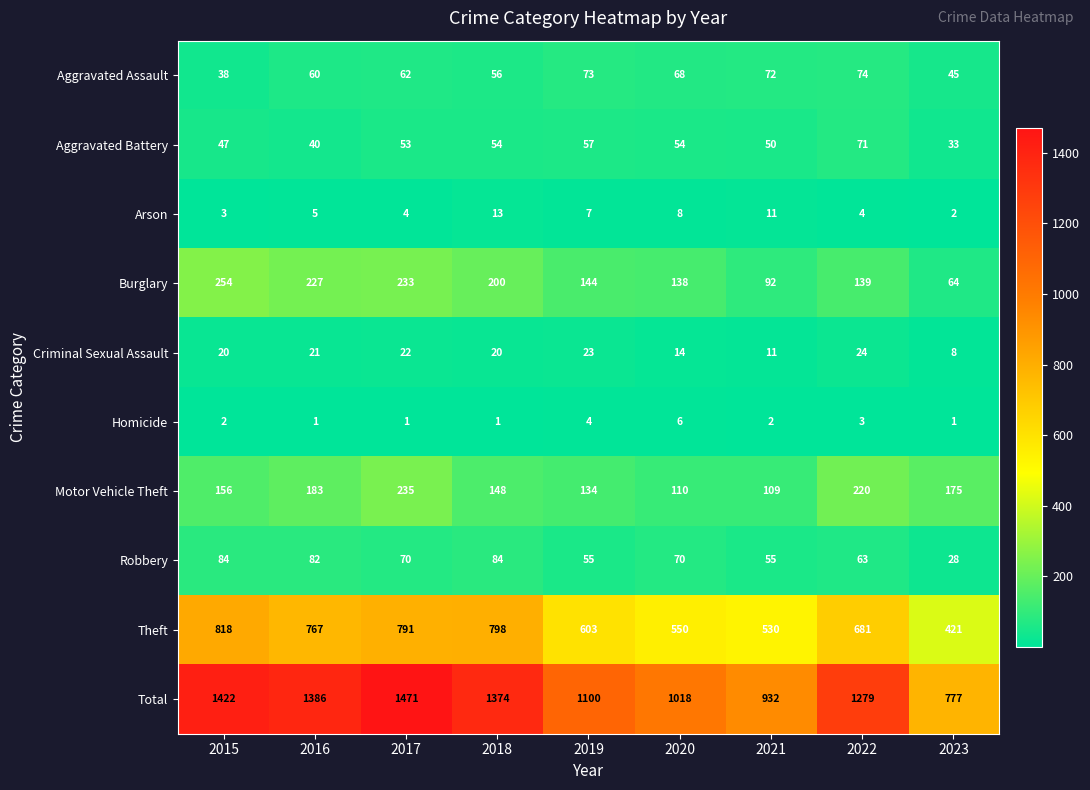

The value of Burglary at 2017 is 233. True or false?

True